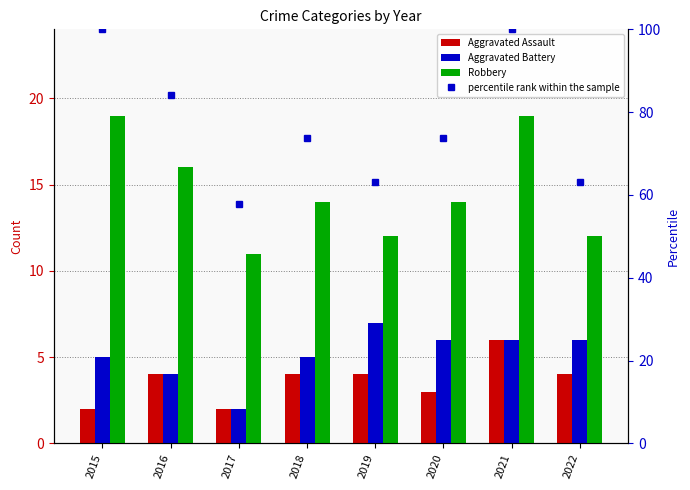

Reading left to right, extract all data points from this chart.

Aggravated Assault: 2	4	2	4	4	3	6	4
Aggravated Battery: 5	4	2	5	7	6	6	6
Robbery: 19	16	11	14	12	14	19	12